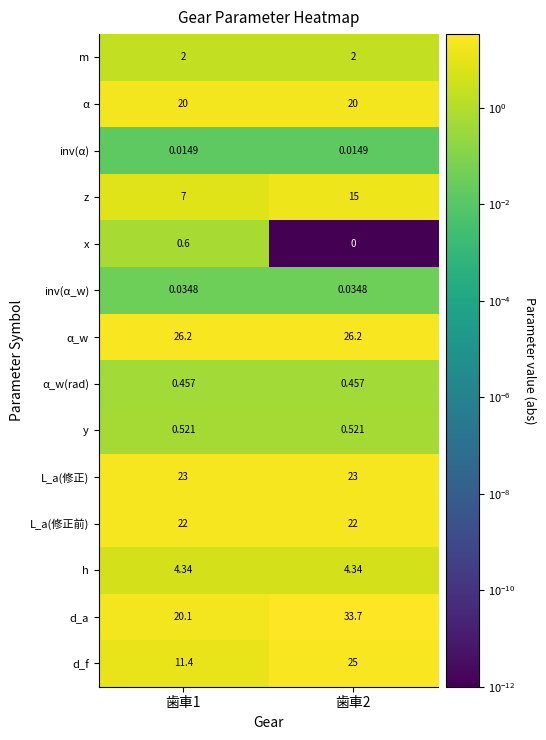

What is the maximum value shown in the chart?

33.7